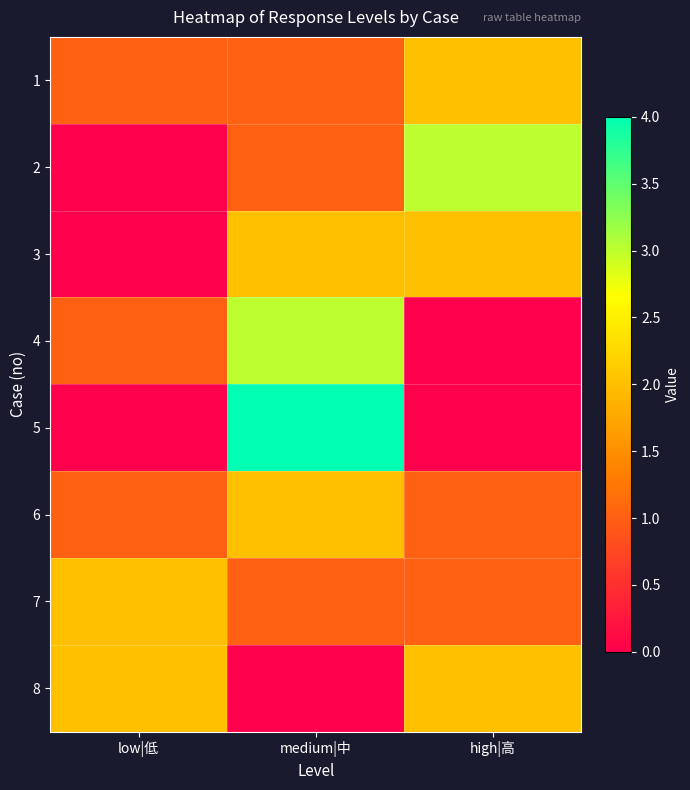

Which series has the largest total across all categories?

1